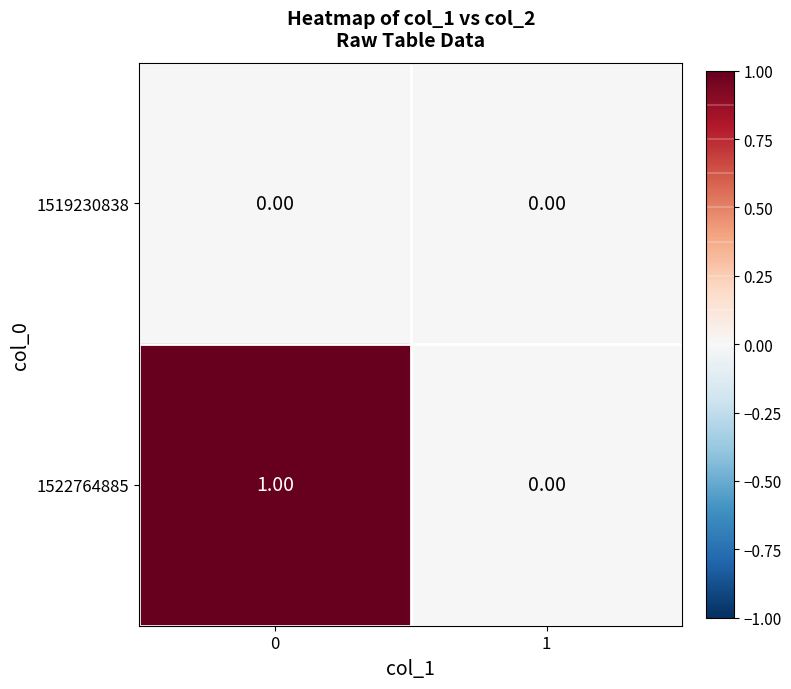

Which series has the largest range (max minus min)?

1522764885